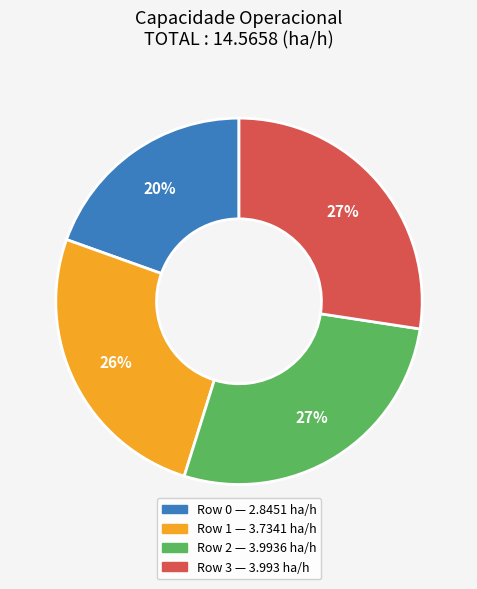

Which has a higher value, Row 1 or Row 2?

Row 2